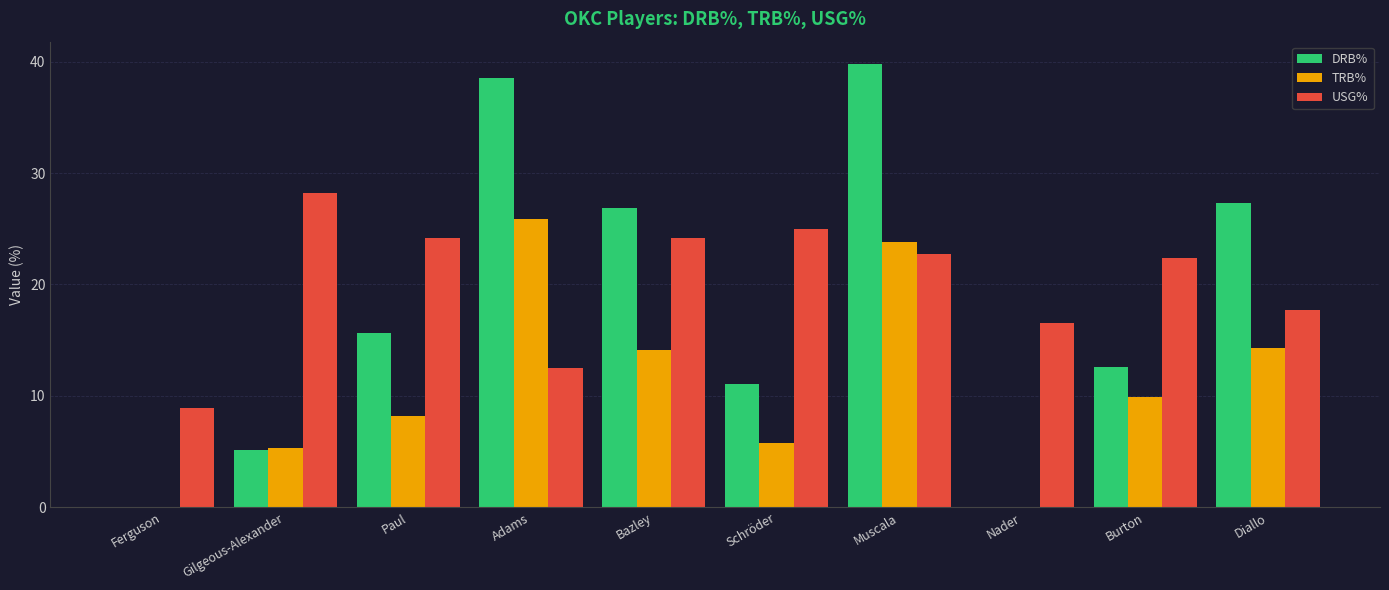

Which series has the largest total across all categories?

USG%